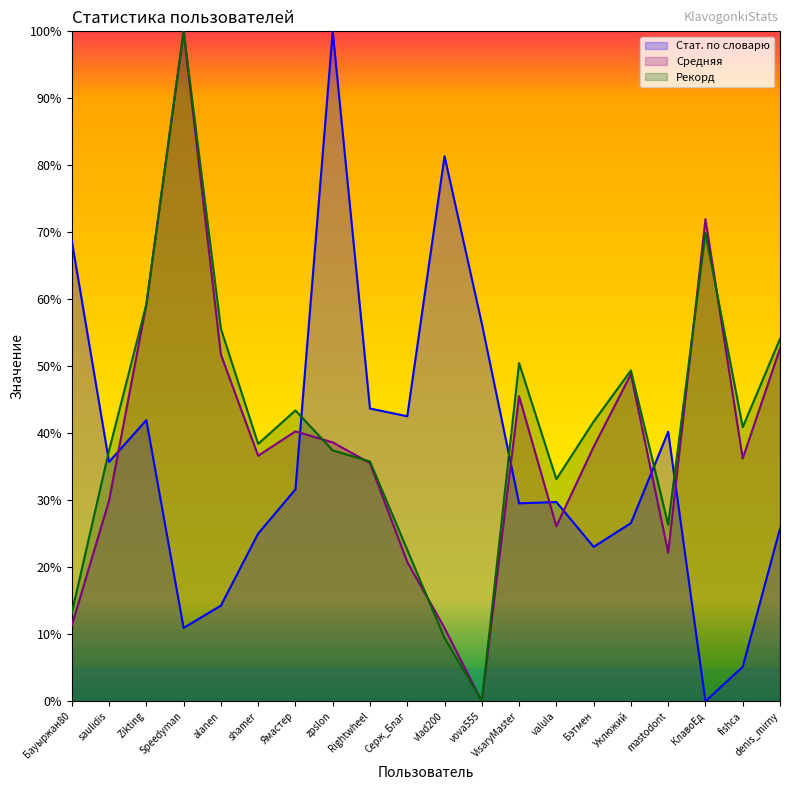

Reading right to left, transcribe all the data shown in this chart.

Стат. по словарю: denis_mirny=25.8	fishca=5.1	КлавоЕд=0.0	mastodont=40.2	Уклюжий=26.6	Бэтмен=23.0	valula=29.7	VisaryMaster=29.5	vova555=56.4	vlad200=81.4	Серж_Благ=42.5	Rightwheel=43.7	zpslon=100.0	Ямастер=31.6	shamer=25.0	alanen=14.3	Speedyman=10.9	Zikting=42.0	saulidis=35.7	Бауыржан80=68.8
Средняя: denis_mirny=52.6	fishca=36.2	КлавоЕд=72.0	mastodont=22.2	Уклюжий=48.8	Бэтмен=38.0	valula=26.1	VisaryMaster=45.5	vova555=0.0	vlad200=10.9	Серж_Благ=20.8	Rightwheel=35.6	zpslon=38.6	Ямастер=40.3	shamer=36.6	alanen=51.8	Speedyman=100.0	Zikting=59.2	saulidis=30.0	Бауыржан80=11.3
Рекорд: denis_mirny=54.1	fishca=40.9	КлавоЕд=69.9	mastodont=26.4	Уклюжий=49.4	Бэтмен=41.7	valula=33.1	VisaryMaster=50.5	vova555=0.0	vlad200=9.4	Серж_Благ=22.6	Rightwheel=35.8	zpslon=37.4	Ямастер=43.4	shamer=38.4	alanen=55.6	Speedyman=100.0	Zikting=59.2	saulidis=37.4	Бауыржан80=13.2